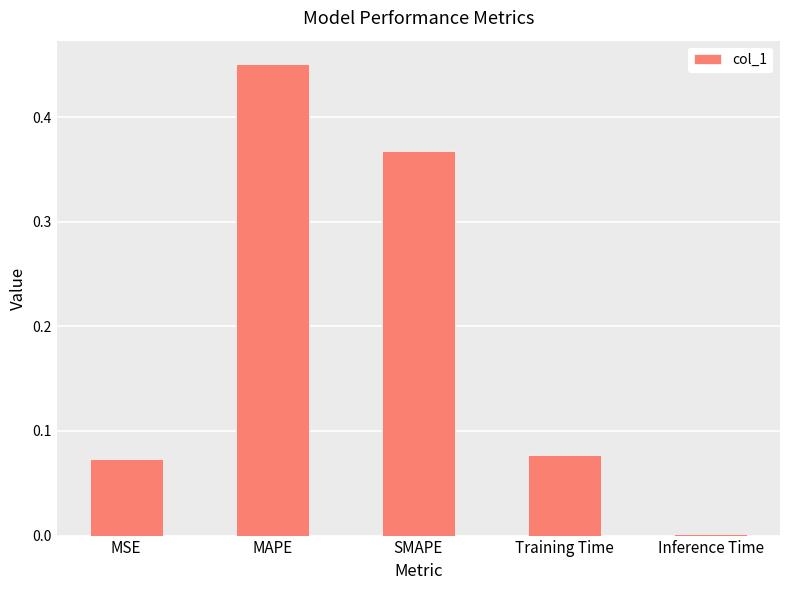

Which category has the highest value across all series?

MAPE